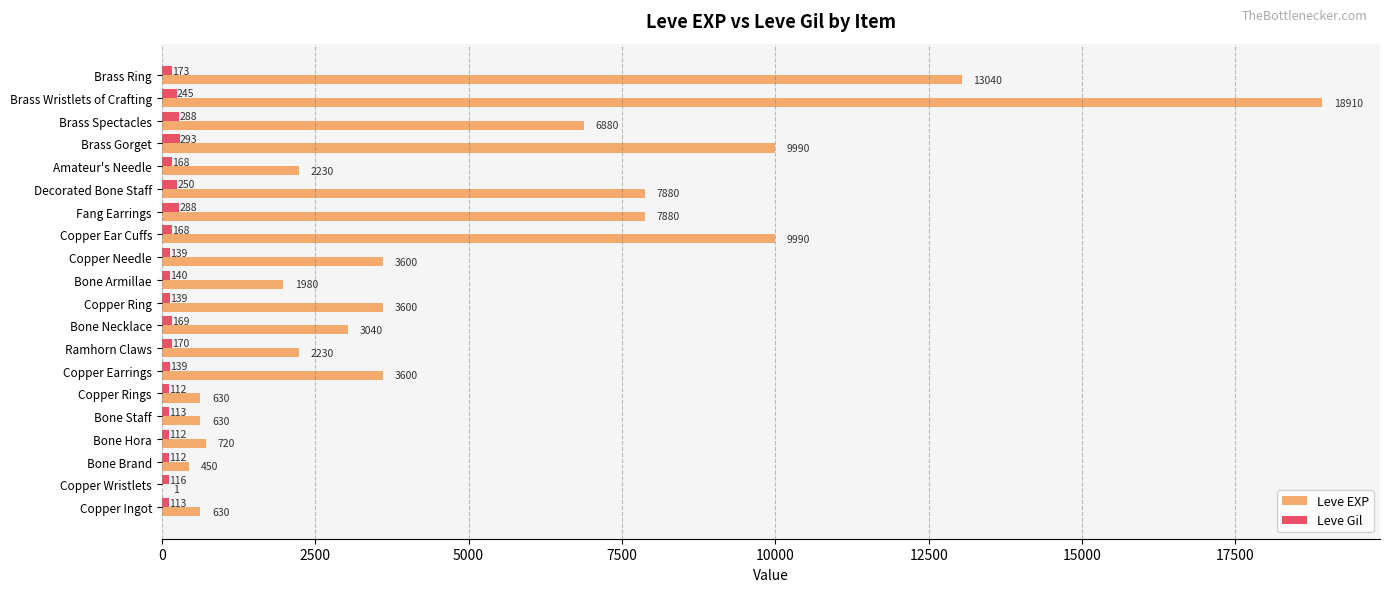

What is the average value of the Leve Gil series?

172